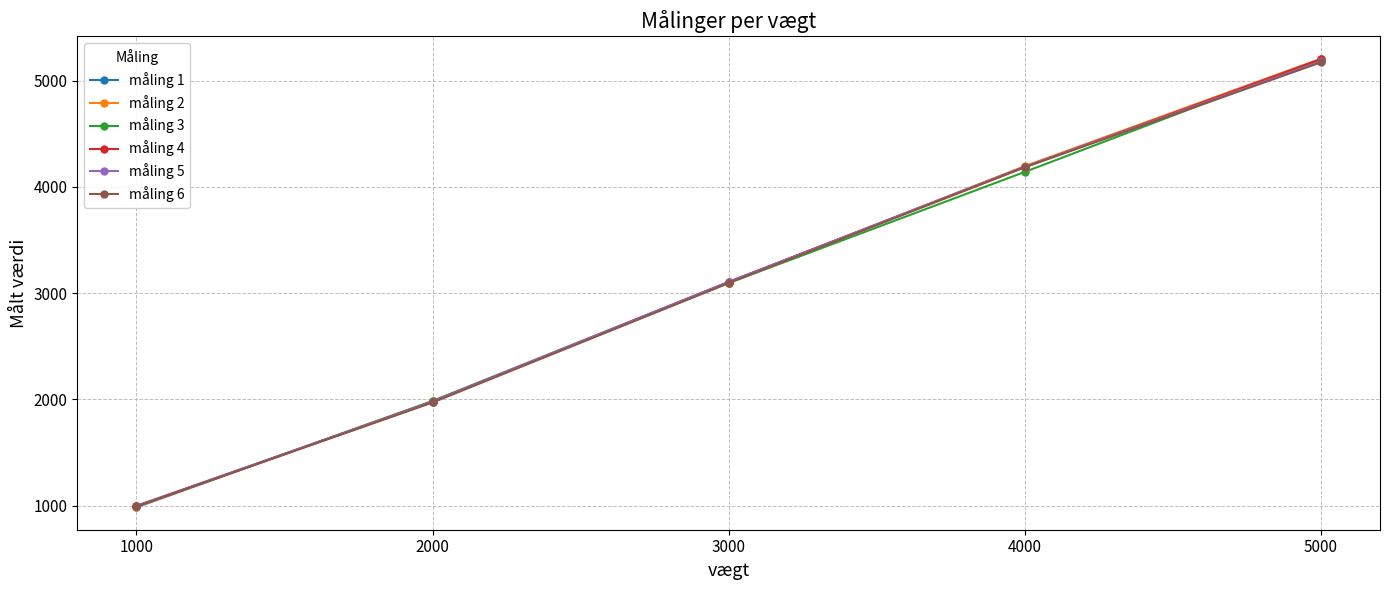

What is the spread (max minus min) of values at 5000?

34.5